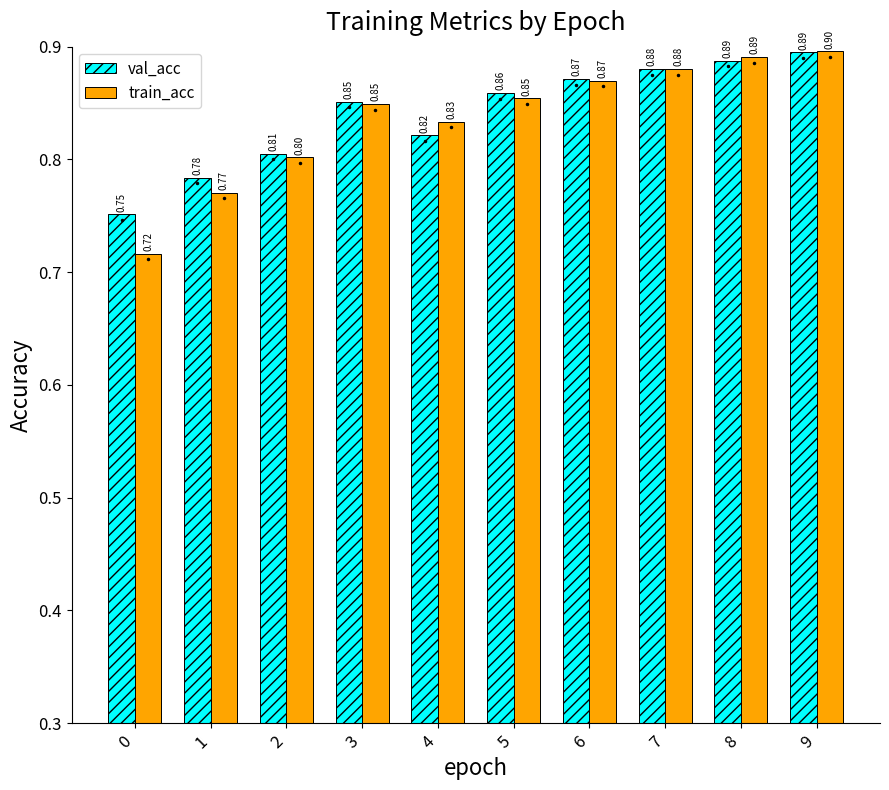

Are the bars grouped side by side (vs. stacked)?

Yes